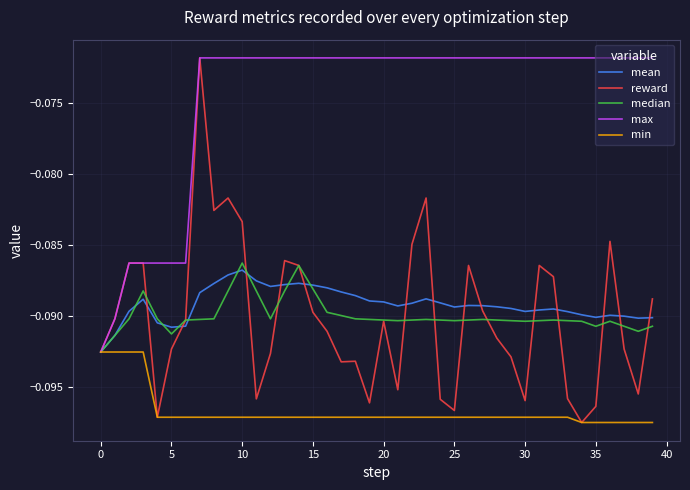

Which series has the largest range (max minus min)?

reward